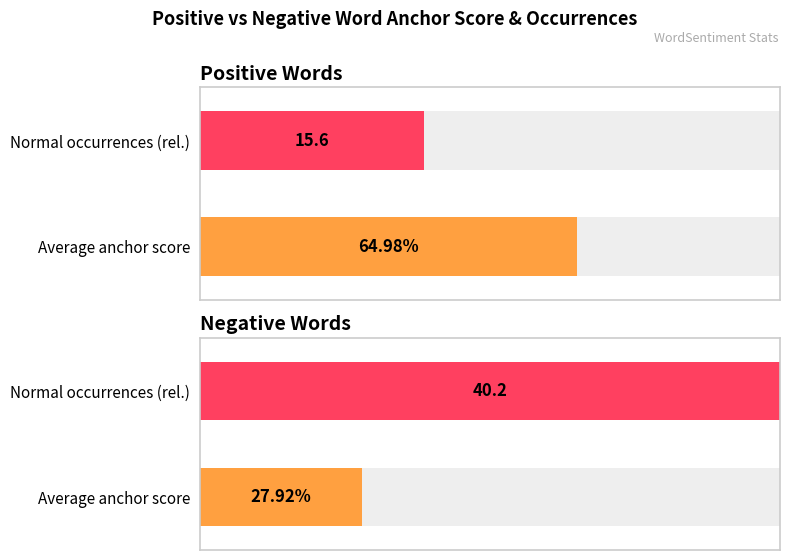

True or false: total occurences has a value of 9.2 at shit.

False